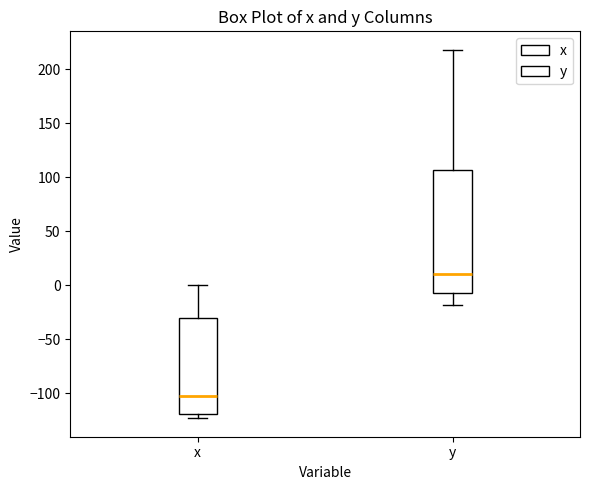

Reading left to right, transcribe this box plot: for each box, give where its median line is, the range the box spans, and where its two whiskers end, as read against the y-axis. The values are not printed on the chart, so give them approximately, as read against the axis.

x: median -100, box -120 to -30, whiskers -125 to 0
y: median 10, box -5 to 105, whiskers -20 to 220